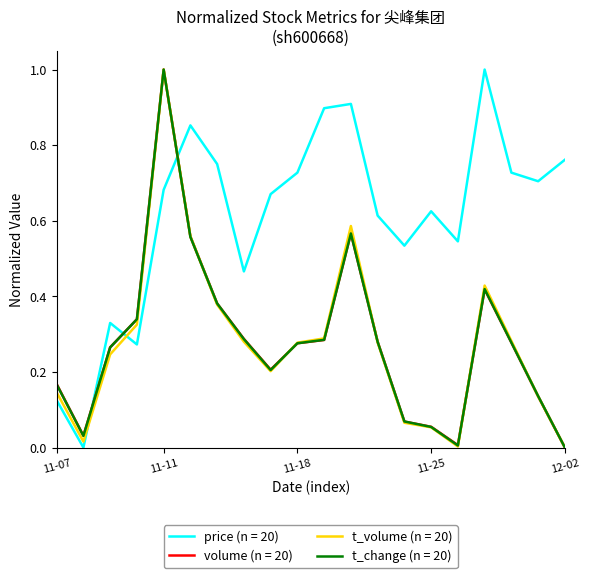

Which series has the largest total across all categories?

price (n = 20)